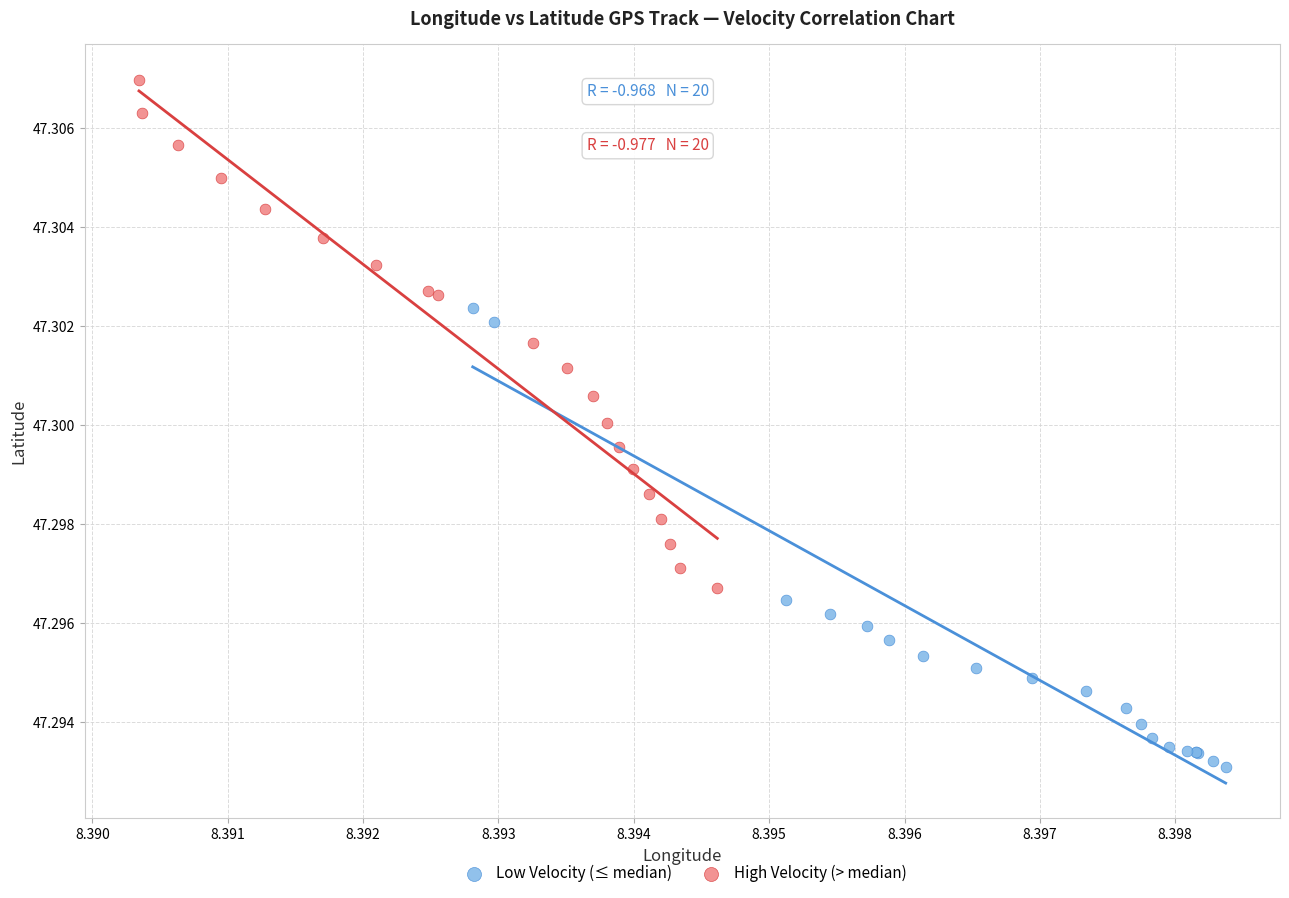

Which series has the widest spread of Y values?

High Velocity (> median)